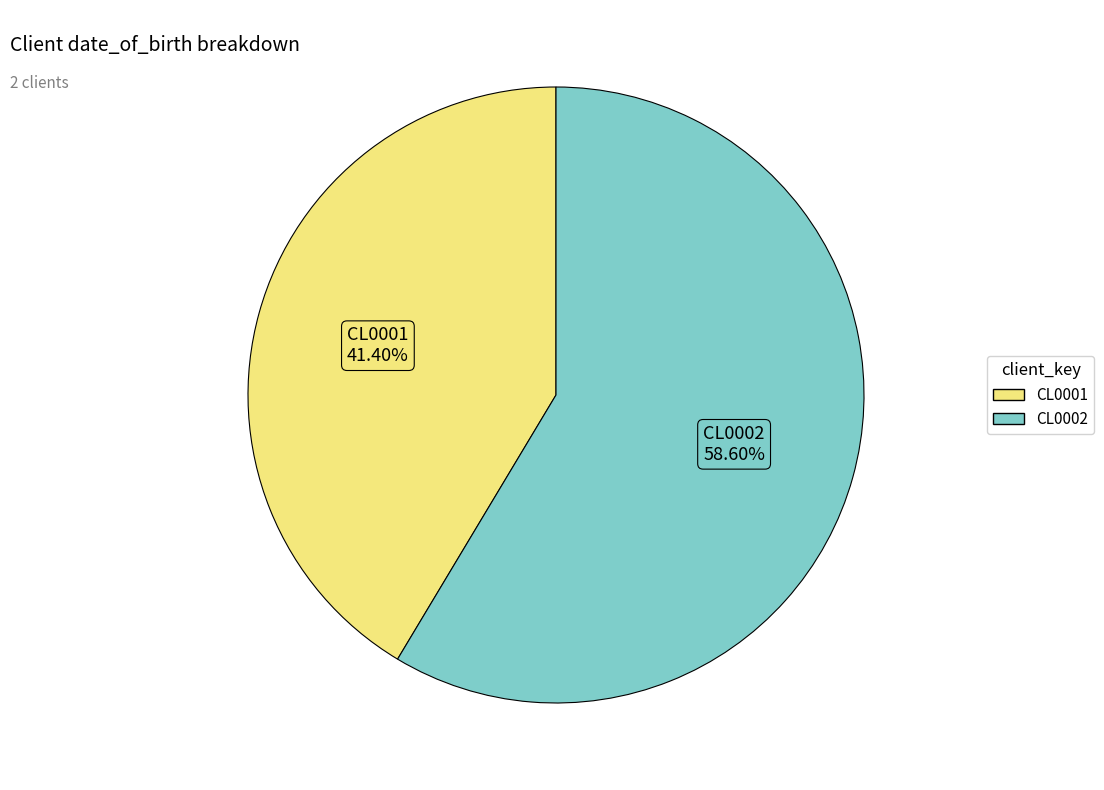

Is there any slice that represents more than half of the pie?

Yes